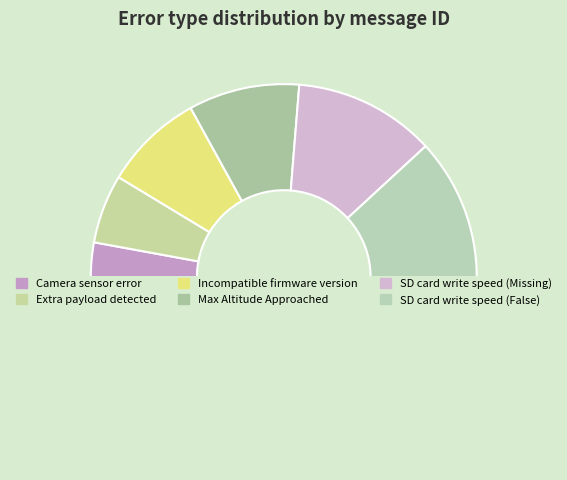

Is there a majority slice in this chart?

No